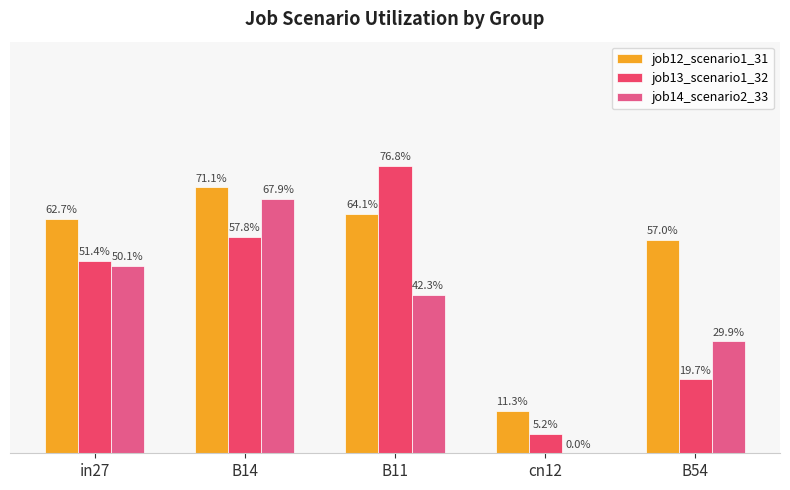

Which series has the widest spread of values?

job13_scenario1_32